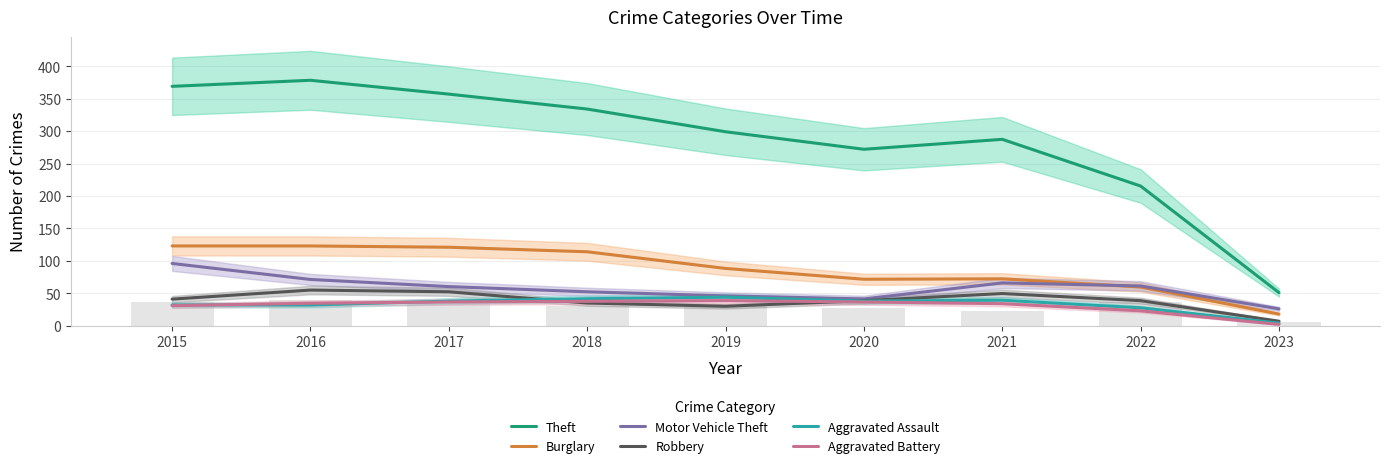

Is it true that Motor Vehicle Theft equals 30.1 at 2017?

False